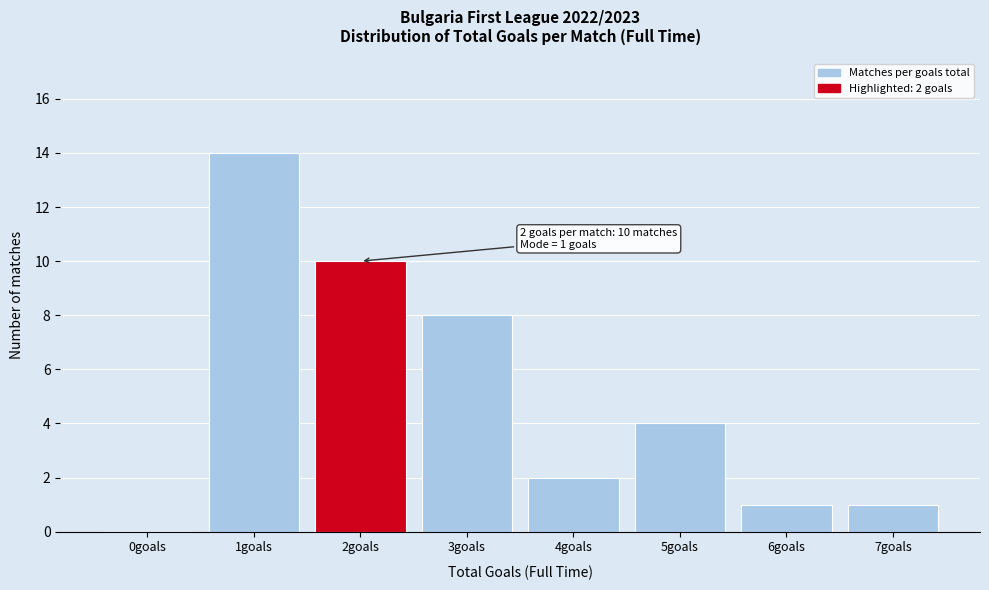

Reading left to right, list all the values displayed in this chart.

0goals=0	1goals=14	2goals=10	3goals=8	4goals=2	5goals=4	6goals=1	7goals=1